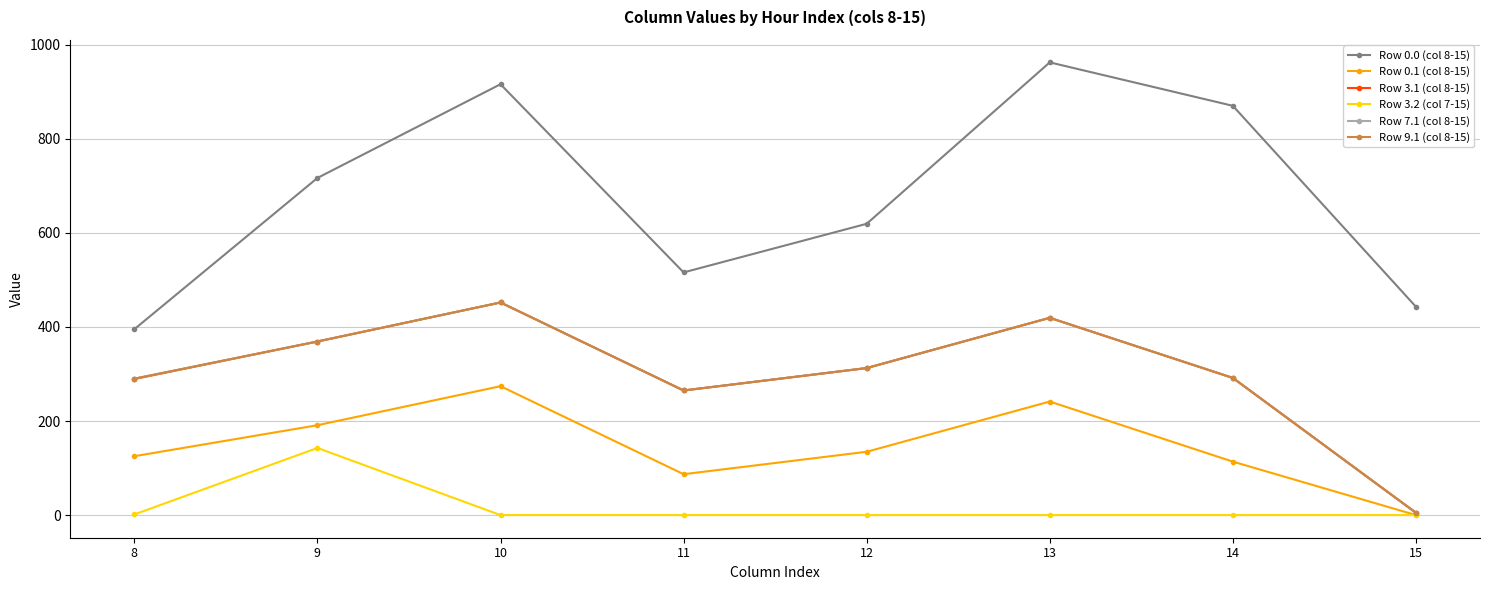

How many lines are shown in the chart?

6